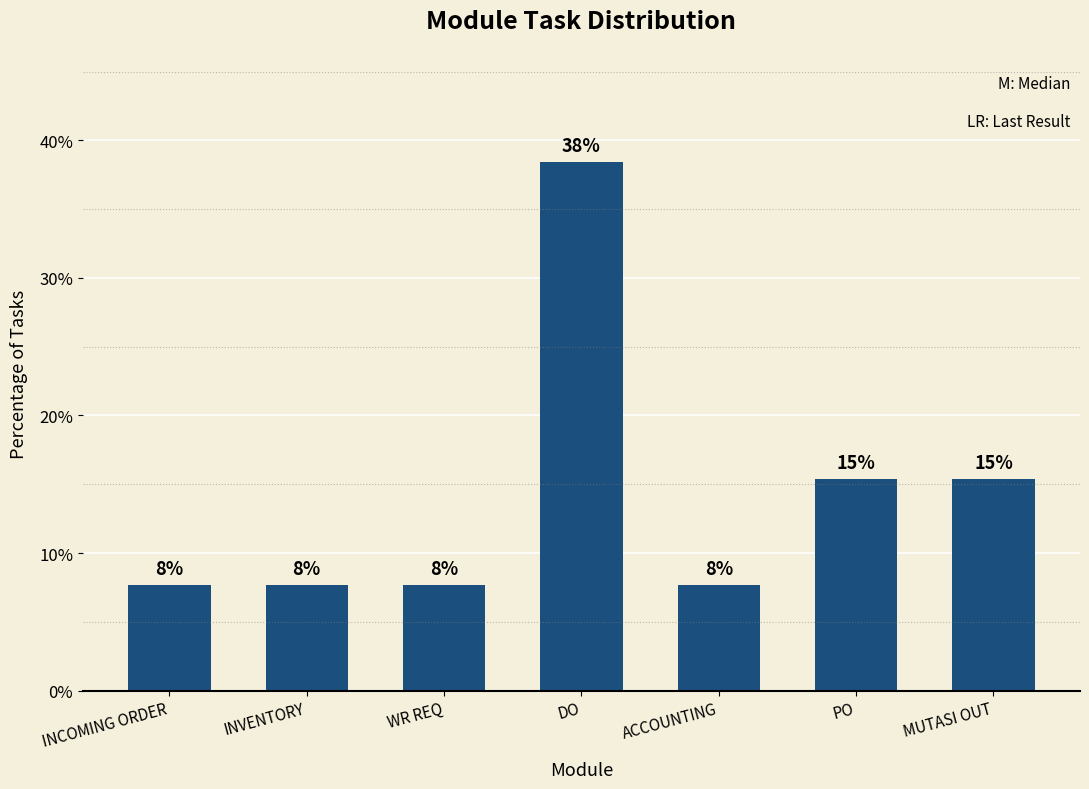

How many bars are there in total?

7